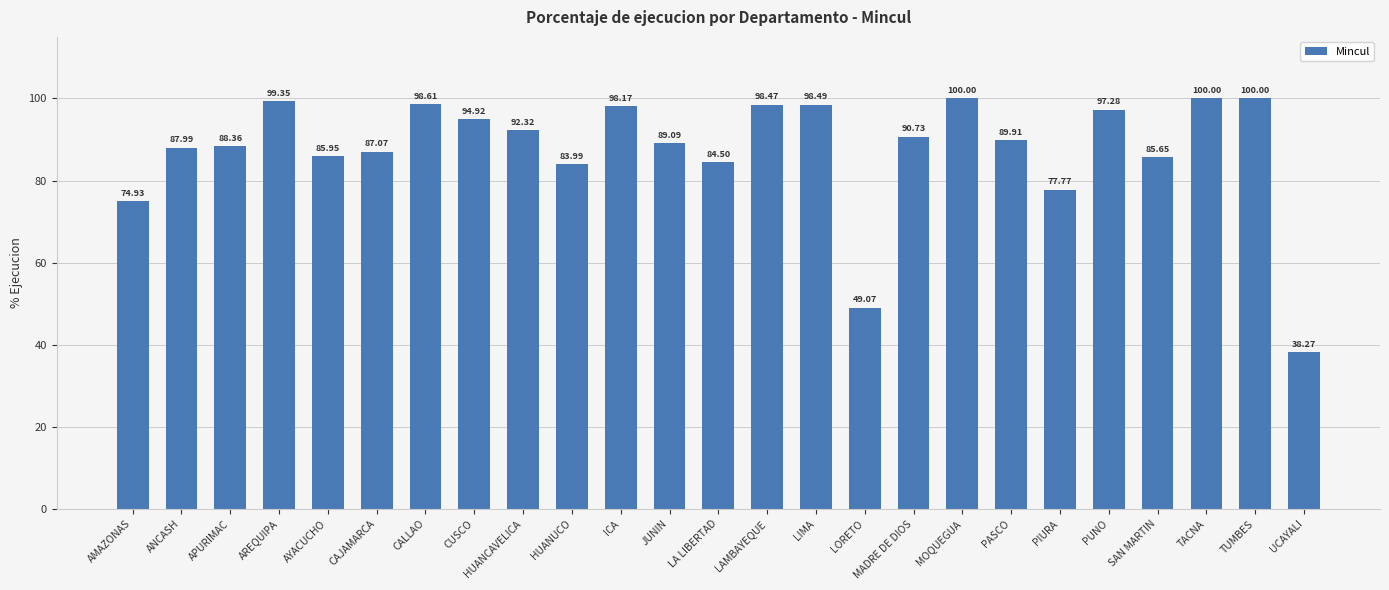

The chart shows a value of 100.0 at TACNA. True or false?

True